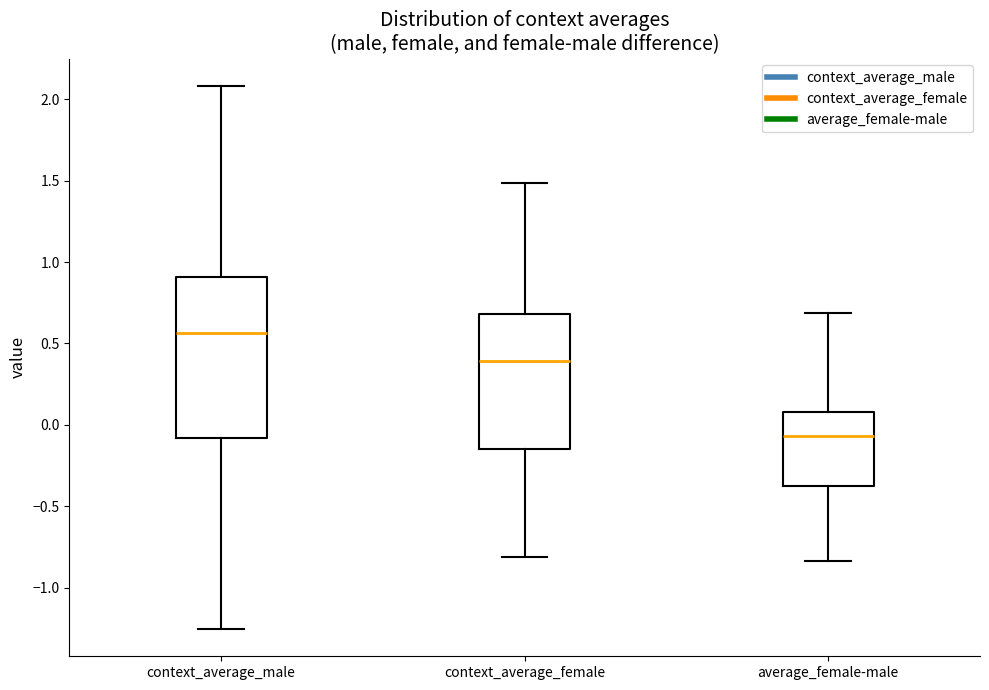

Reading left to right, read every box against the y-axis: the position of its median line, the range the box covers, and the ends of its whiskers. The values are not printed on the chart, so give them approximately, as read against the axis.

context_average_male: median 0.55, box -0.10 to 0.90, whiskers -1.25 to 2.10
context_average_female: median 0.40, box -0.15 to 0.70, whiskers -0.80 to 1.50
average_female-male: median -0.05, box -0.35 to 0.10, whiskers -0.85 to 0.70